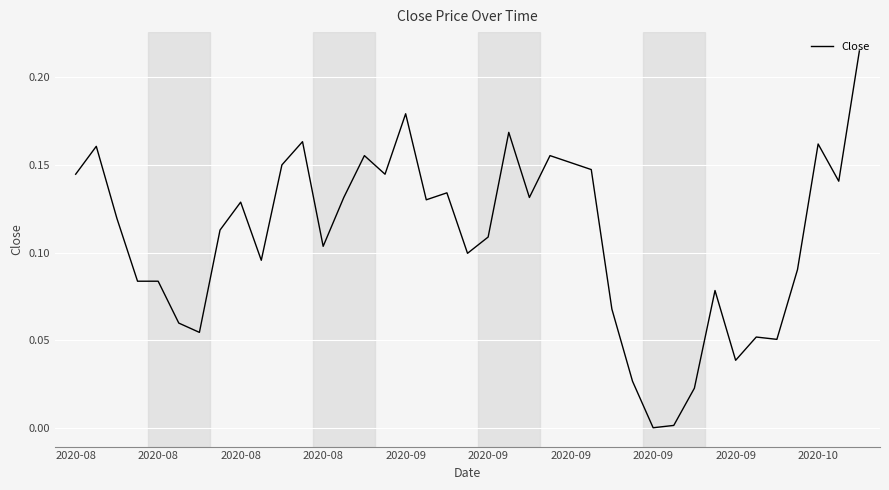

Does the chart display data point markers on the line(s)?

No